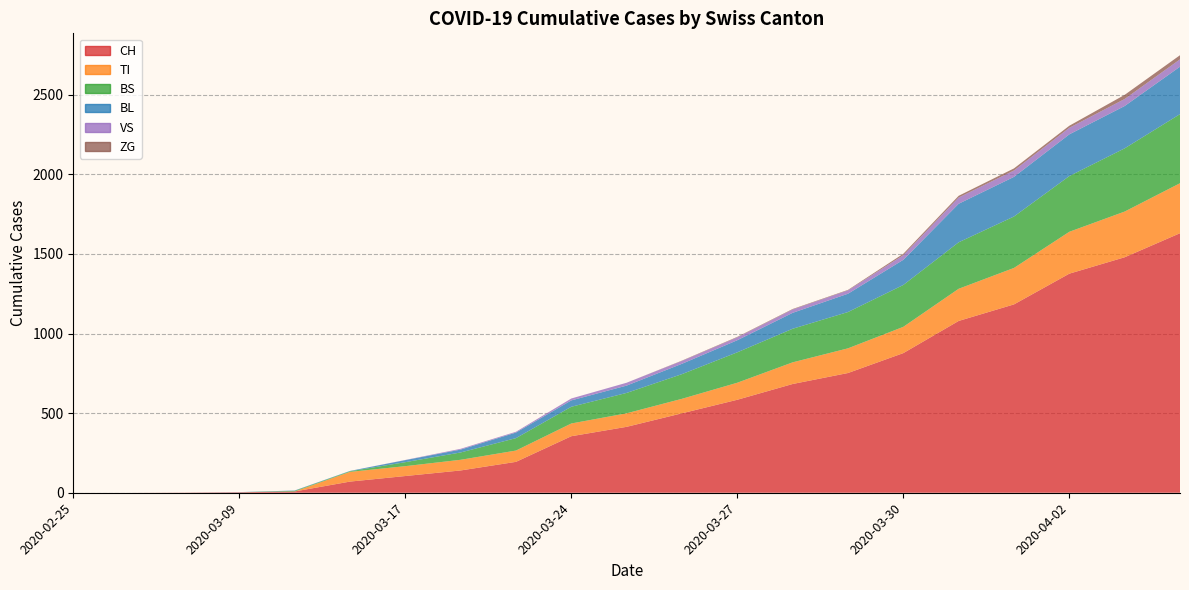

Reading left to right, what are all the values shown in this chart?

CH: 2020-02-25=0	2020-03-01=0	2020-03-06=1	2020-03-09=3	2020-03-11=8	2020-03-14=70	2020-03-17=105	2020-03-20=140	2020-03-23=194	2020-03-24=355	2020-03-25=414	2020-03-26=499	2020-03-27=584	2020-03-28=683	2020-03-29=752	2020-03-30=877	2020-03-31=1079	2020-04-01=1183	2020-04-02=1376	2020-04-03=1479	2020-04-04=1630
TI: 2020-02-25=0	2020-03-01=0	2020-03-06=0	2020-03-09=0	2020-03-11=0	2020-03-14=61	2020-03-17=62	2020-03-20=67	2020-03-23=71	2020-03-24=80	2020-03-25=85	2020-03-26=91	2020-03-27=107	2020-03-28=136	2020-03-29=155	2020-03-30=165	2020-03-31=202	2020-04-01=229	2020-04-02=263	2020-04-03=287	2020-04-04=314
BS: 2020-02-25=0	2020-03-01=0	2020-03-06=0	2020-03-09=0	2020-03-11=4	2020-03-14=4	2020-03-17=25	2020-03-20=46	2020-03-23=78	2020-03-24=105	2020-03-25=128	2020-03-26=155	2020-03-27=191	2020-03-28=211	2020-03-29=228	2020-03-30=263	2020-03-31=292	2020-04-01=323	2020-04-02=350	2020-04-03=397	2020-04-04=434
BL: 2020-02-25=0	2020-03-01=0	2020-03-06=0	2020-03-09=1	2020-03-11=2	2020-03-14=2	2020-03-17=13	2020-03-20=18	2020-03-23=35	2020-03-24=40	2020-03-25=46	2020-03-26=65	2020-03-27=76	2020-03-28=100	2020-03-29=115	2020-03-30=158	2020-03-31=242	2020-04-01=249	2020-04-02=262	2020-04-03=266	2020-04-04=298
VS: 2020-02-25=0	2020-03-01=0	2020-03-06=0	2020-03-09=0	2020-03-11=0	2020-03-14=0	2020-03-17=1	2020-03-20=5	2020-03-23=5	2020-03-24=12	2020-03-25=18	2020-03-26=18	2020-03-27=18	2020-03-28=21	2020-03-29=21	2020-03-30=29	2020-03-31=39	2020-04-01=40	2020-04-02=41	2020-04-03=44	2020-04-04=46
ZG: 2020-02-25=0	2020-03-01=0	2020-03-06=0	2020-03-09=0	2020-03-11=0	2020-03-14=0	2020-03-17=0	2020-03-20=0	2020-03-23=0	2020-03-24=0	2020-03-25=0	2020-03-26=2	2020-03-27=3	2020-03-28=3	2020-03-29=3	2020-03-30=9	2020-03-31=11	2020-04-01=13	2020-04-02=13	2020-04-03=26	2020-04-04=26